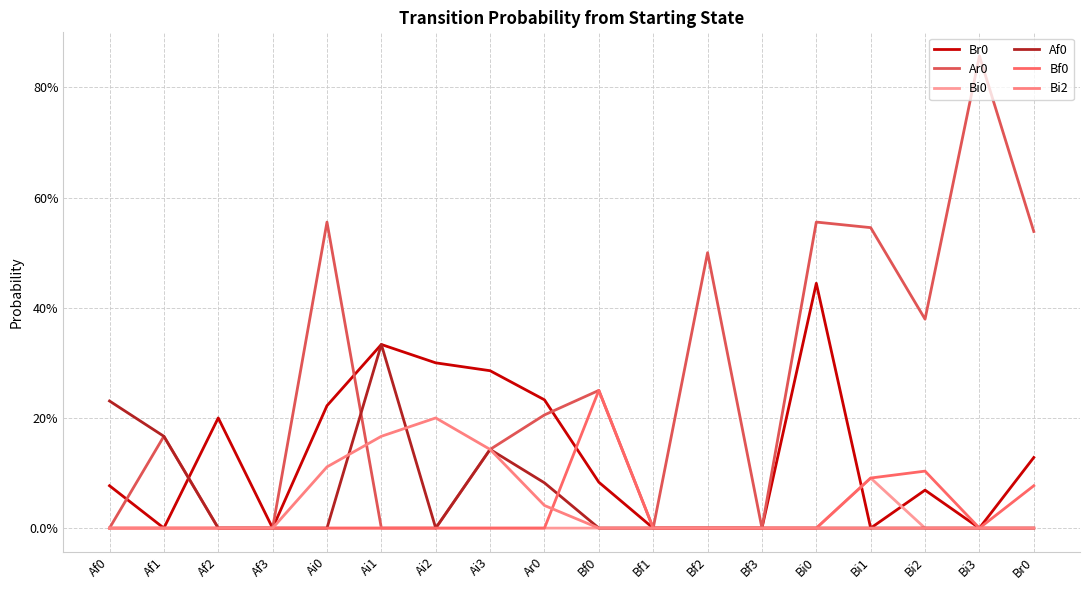

At which label does Br0 reach its minimum?

Af1